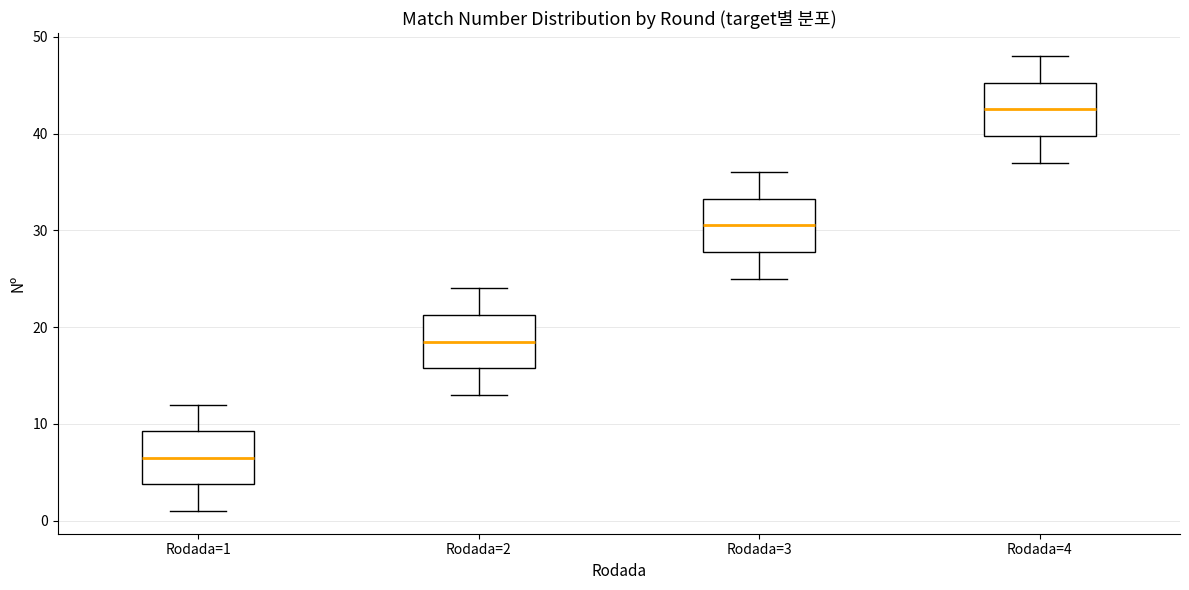

Reading left to right, transcribe this box plot: for each box, give where its median line is, the range the box spans, and where its two whiskers end, as read against the y-axis. The values are not printed on the chart, so give them approximately, as read against the axis.

Rodada=1: median 7, box 4 to 9, whiskers 1 to 12
Rodada=2: median 19, box 16 to 21, whiskers 13 to 24
Rodada=3: median 31, box 28 to 33, whiskers 25 to 36
Rodada=4: median 43, box 40 to 45, whiskers 37 to 48